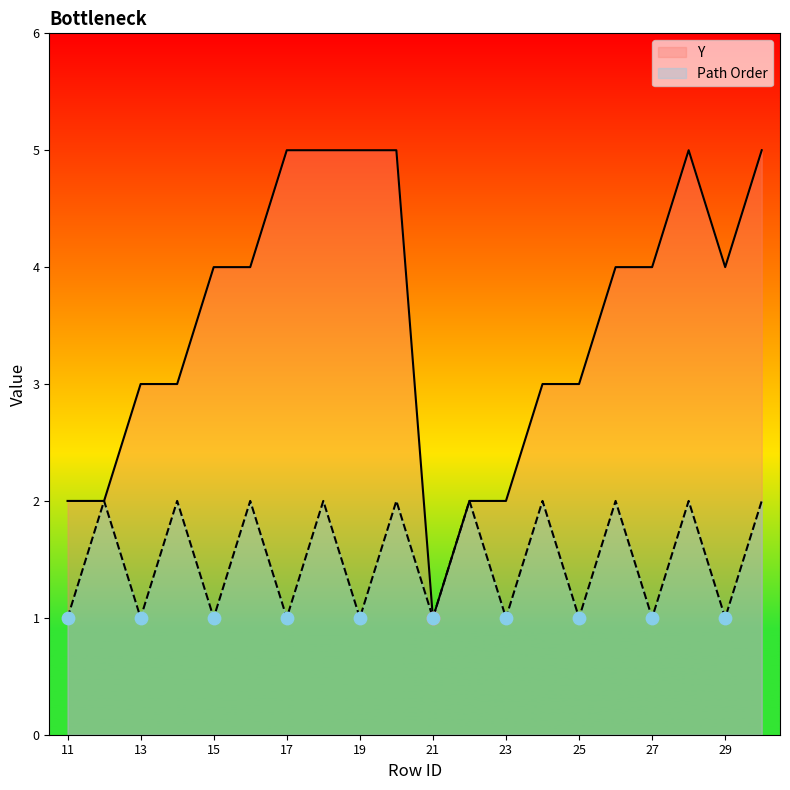

What is the total value across all series at 21?

2